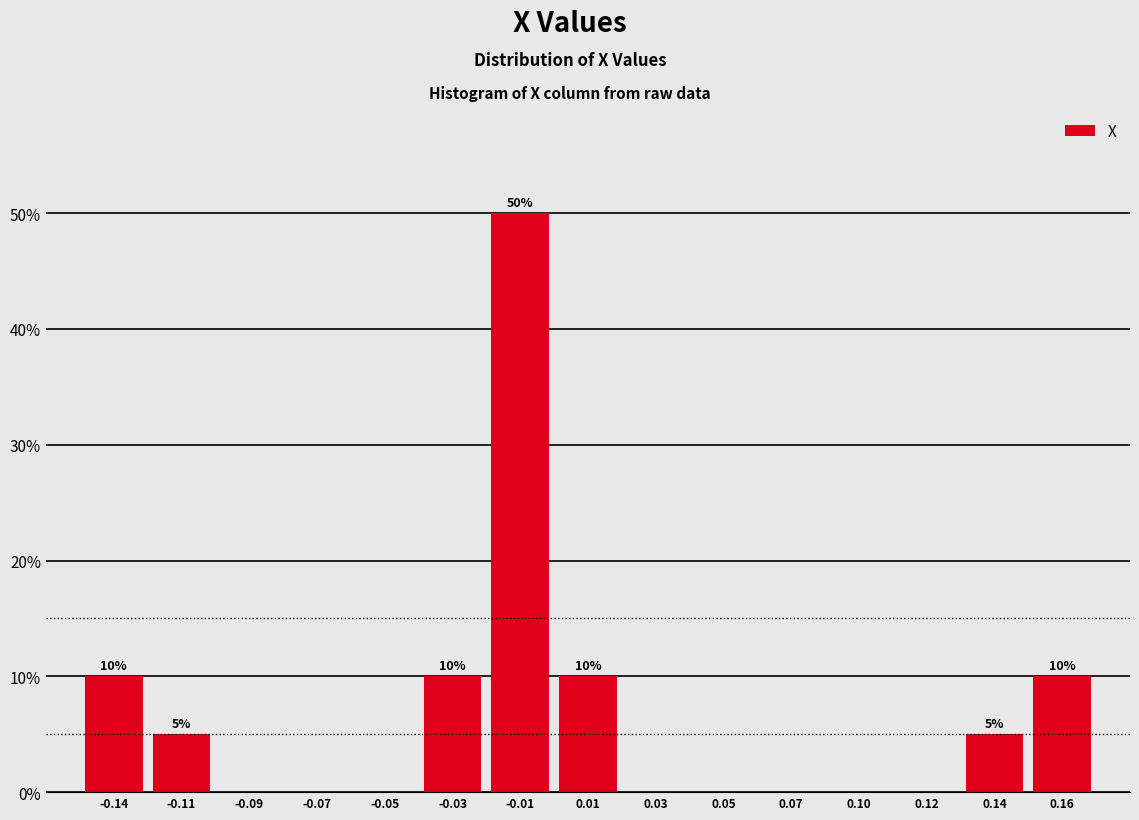

Reading left to right, what are all the values shown in this chart?

-0.14=10	-0.11=5	-0.09=0	-0.07=0	-0.05=0	-0.03=10	-0.01=50	0.01=10	0.03=0	0.05=0	0.07=0	0.10=0	0.12=0	0.14=5	0.16=10